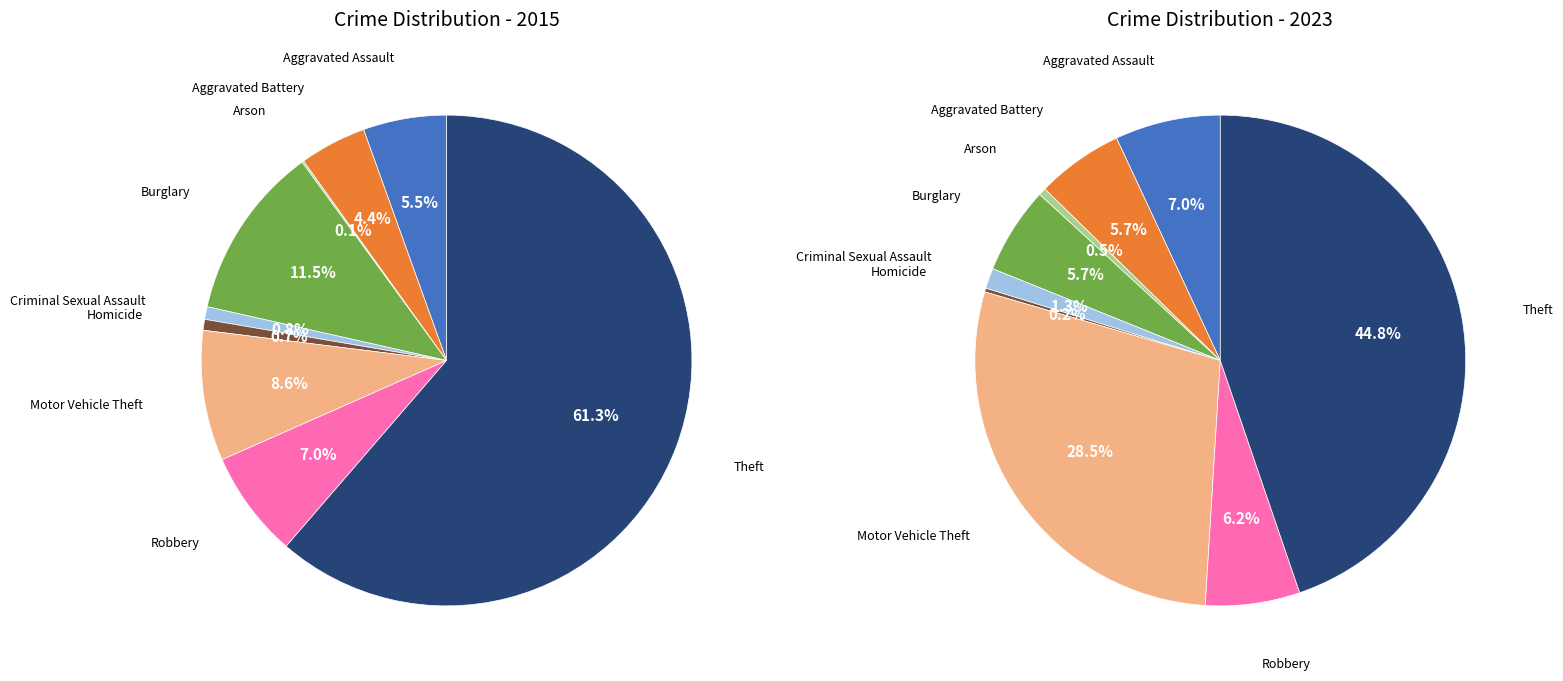

What percentage do 6 and 7 together represent?

15.6%